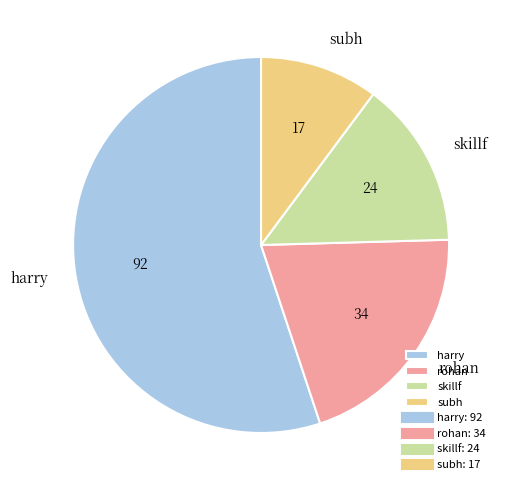

The skillf slice represents 23% of the pie. True or false?

False